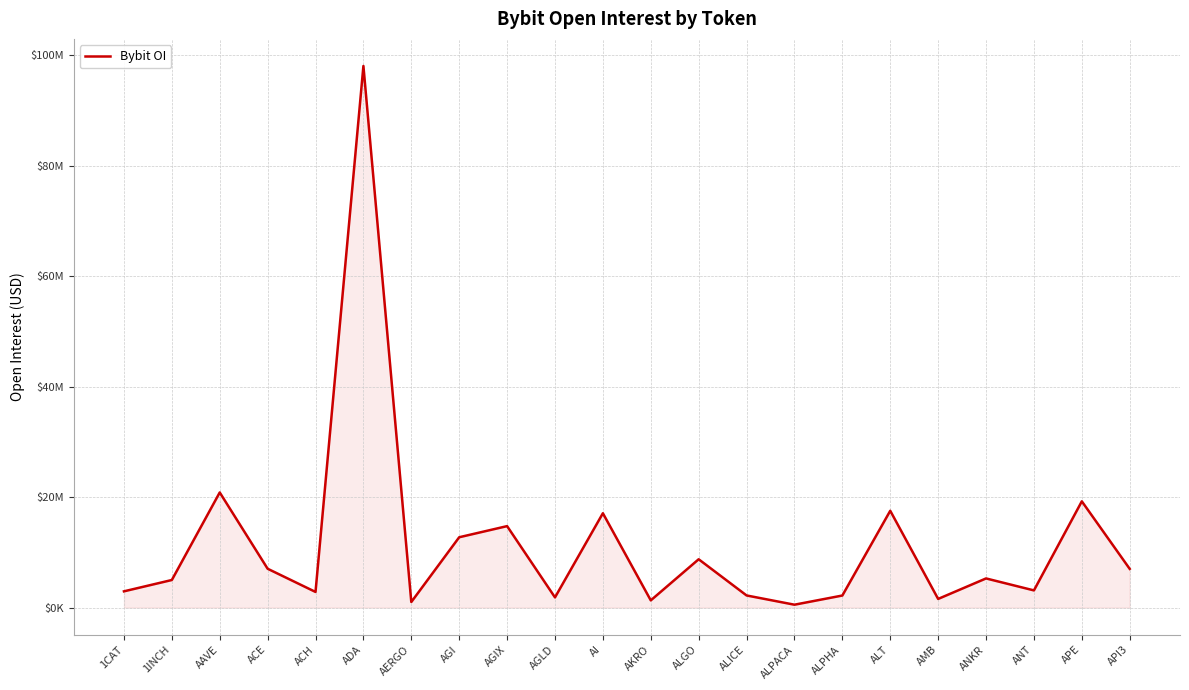

Does the chart display data point markers on the line(s)?

No